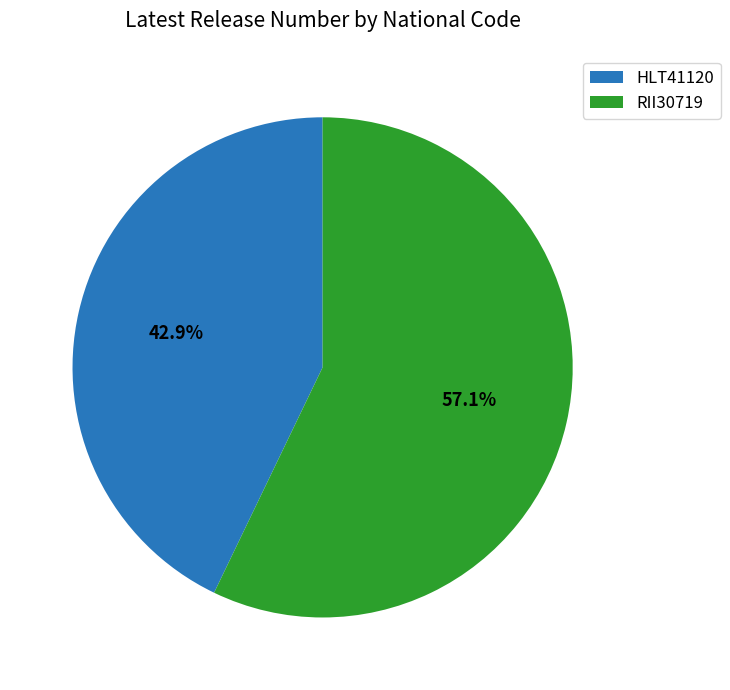

Do RII30719 and HLT41120 together represent more than half of the pie?

Yes